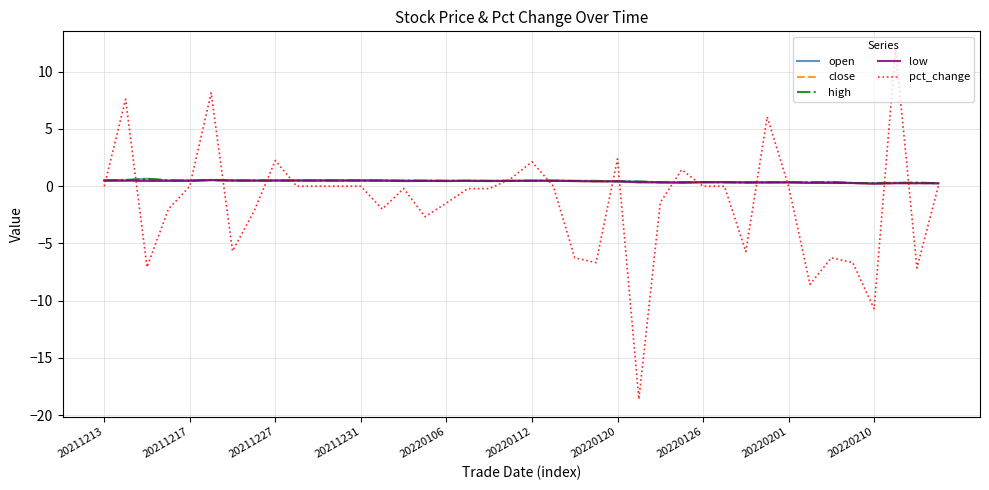

Which series has the largest range (max minus min)?

pct_change